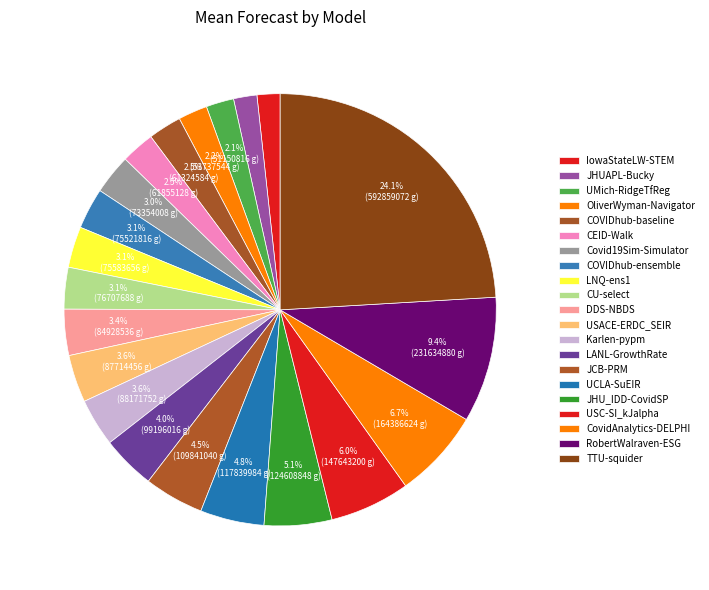

What percentage is the OliverWyman-Navigator slice, to the nearest percent?

2%